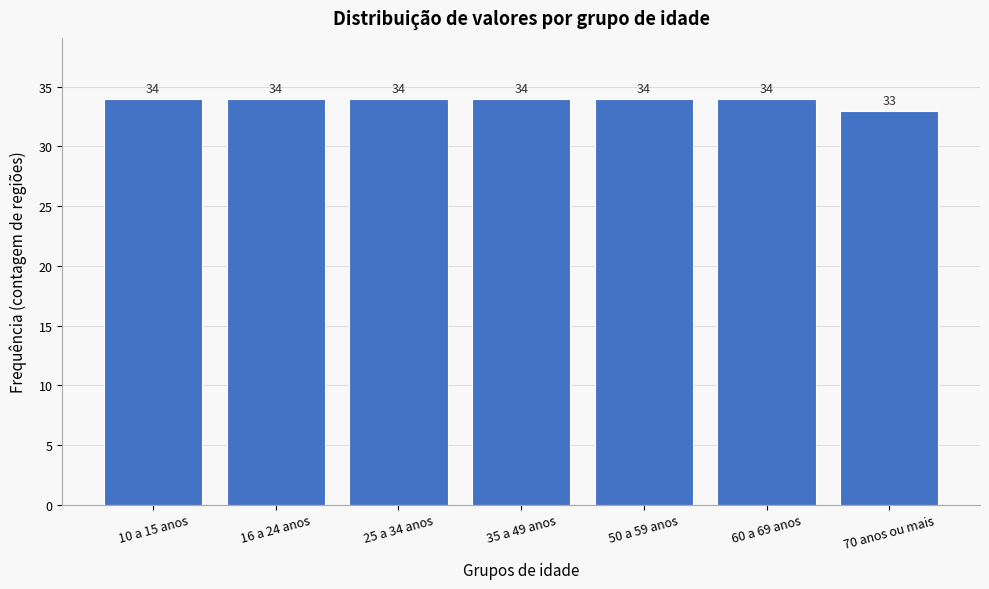

Reading left to right, list all the values displayed in this chart.

10 a 15 anos=34	16 a 24 anos=34	25 a 34 anos=34	35 a 49 anos=34	50 a 59 anos=34	60 a 69 anos=34	70 anos ou mais=33